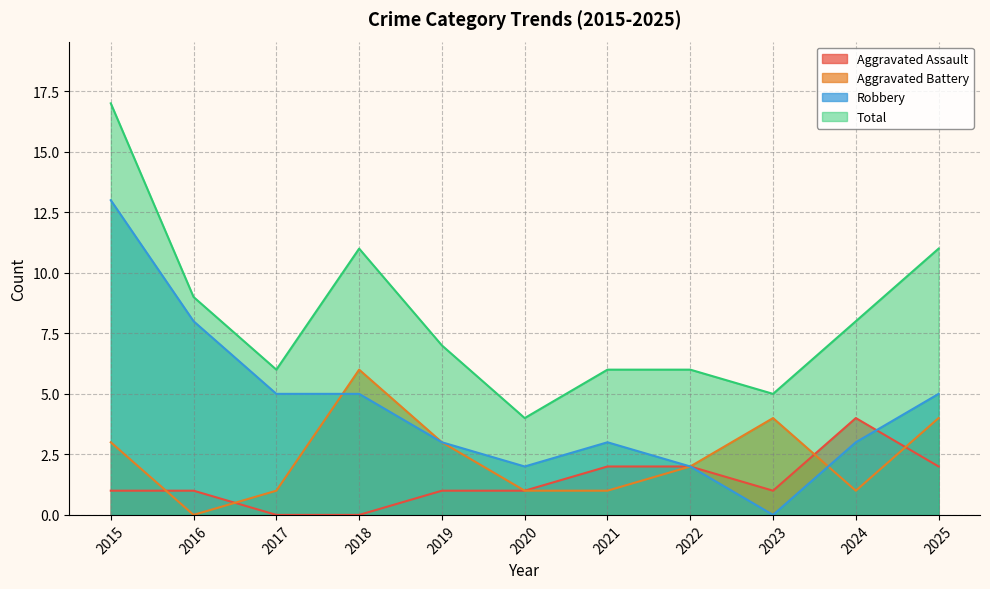

How many interior local valleys does the Robbery series have?

2